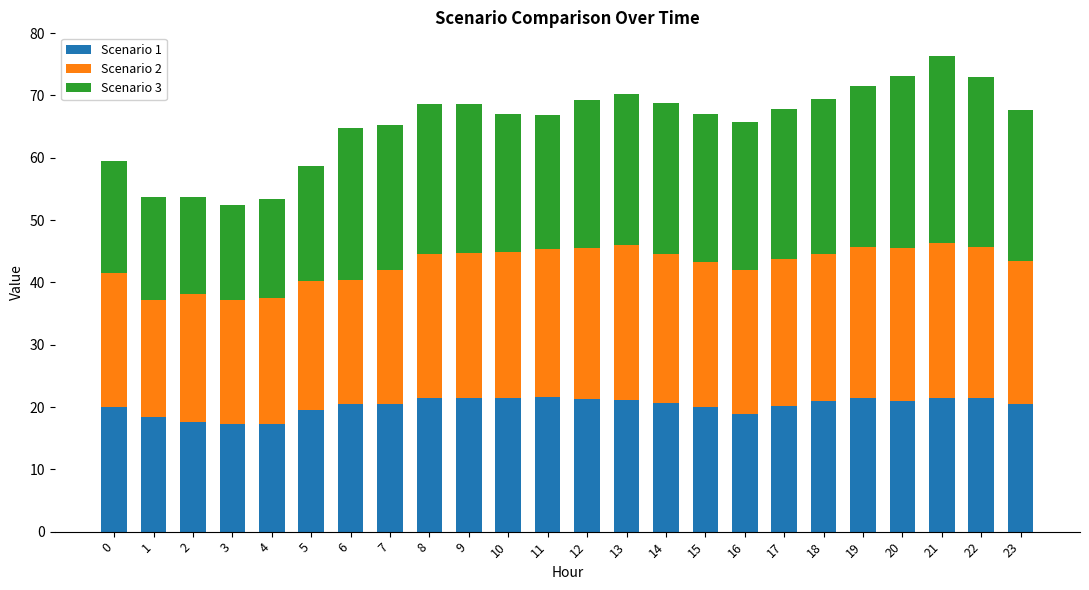

True or false: Scenario 1 has a value of 21.4 at 22.

True